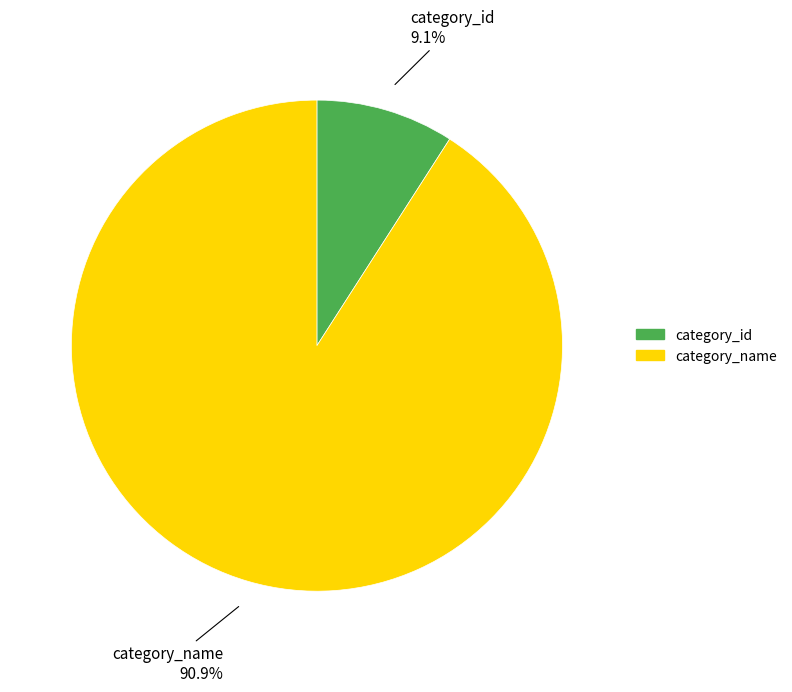

How many slices are in this pie chart?

2